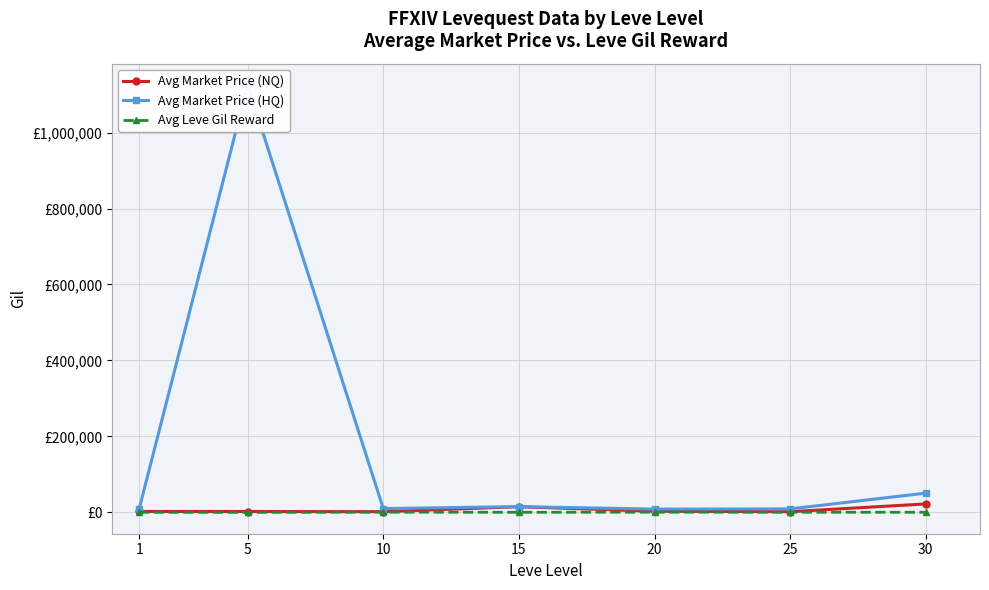

The Avg Market Price (NQ) series shows 22362.0 at 30. True or false?

True